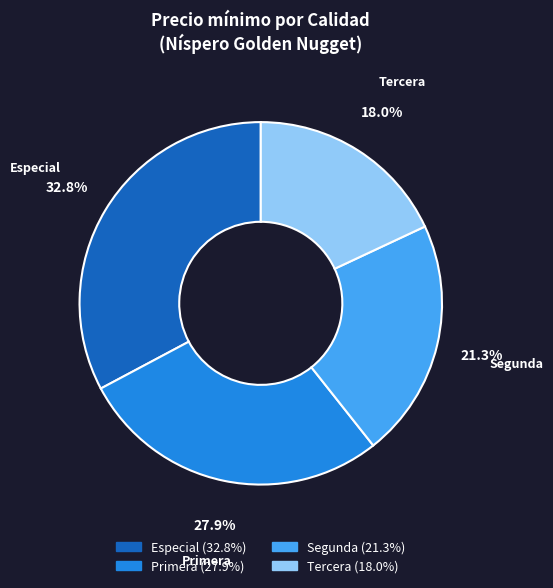

Is there any slice that represents more than half of the pie?

No